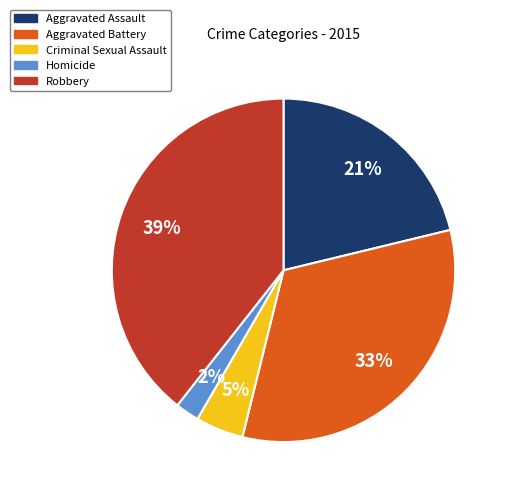

Which category has the biggest portion of the pie?

Robbery